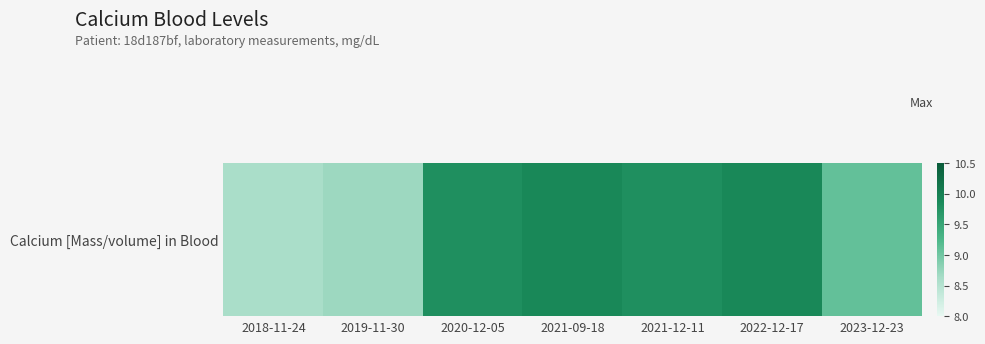

What is the approximate value at 2020-12-05?

9.8